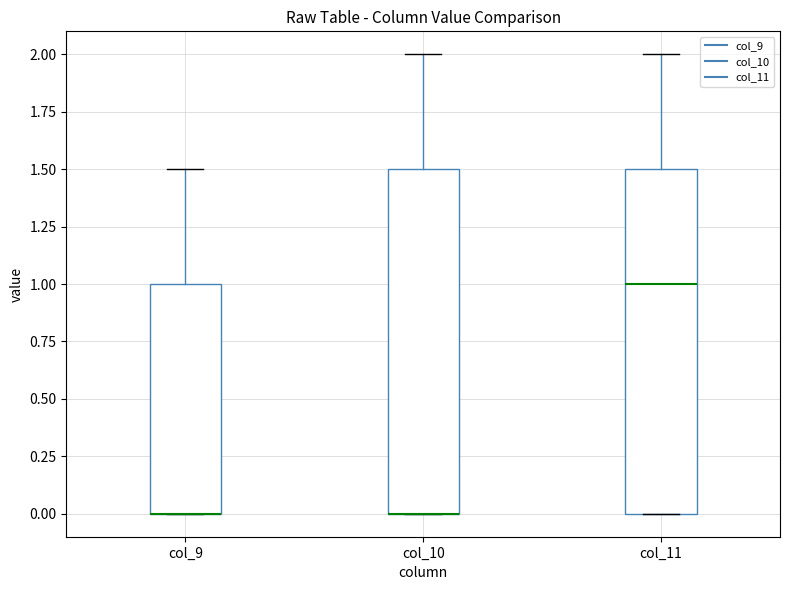

Where does the upper whisker of the box for col_11 end on the y-axis? The values are not printed on the chart, so give them approximately, as read against the axis.

2.0